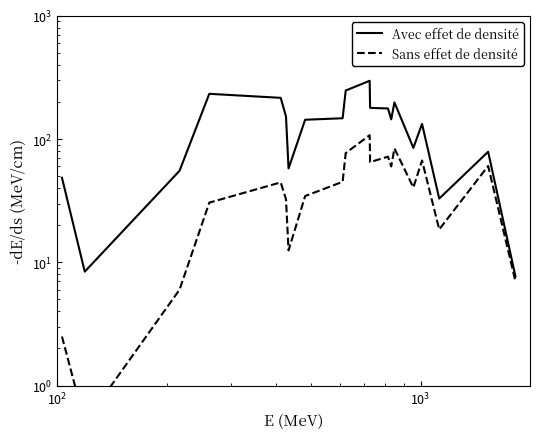

At which category does Sans effet de densité reach its first local valley?

$\mathdefault{10^{2}}$